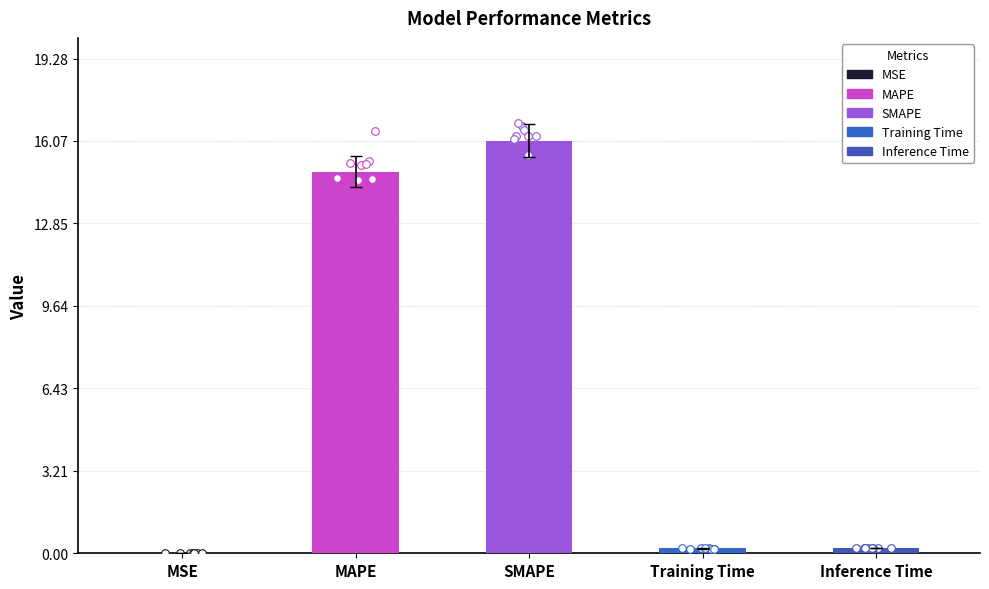

What is the change in value from MAPE to Inference Time?

-14.7